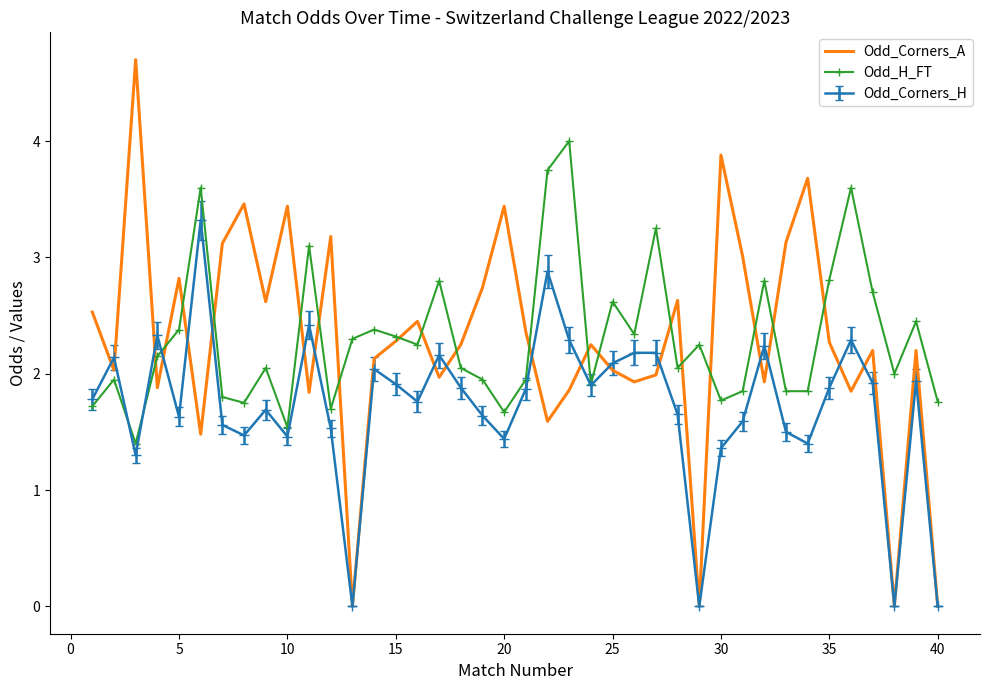

Which series has the largest range (max minus min)?

Odd_Corners_A